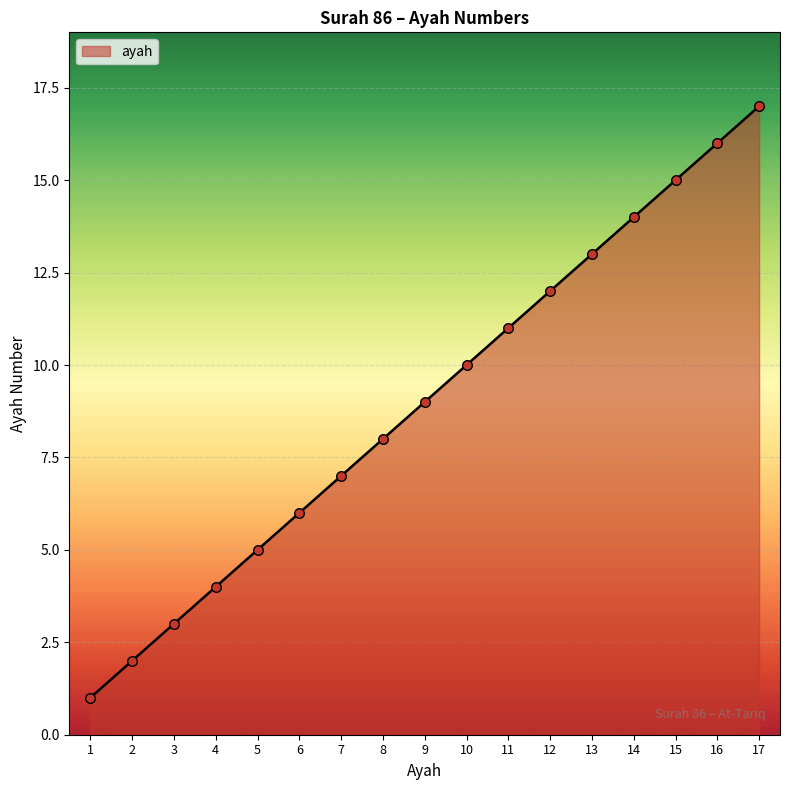

Approximately how many times larger is the value at 9 compared to 11?

0.8